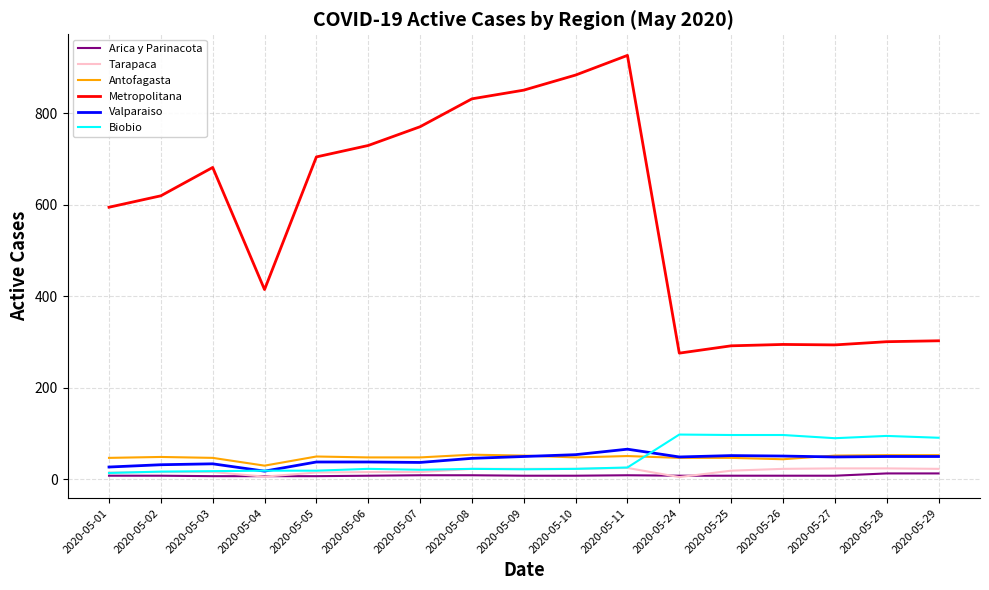

What is the total value across all series at 2020-05-25?

515